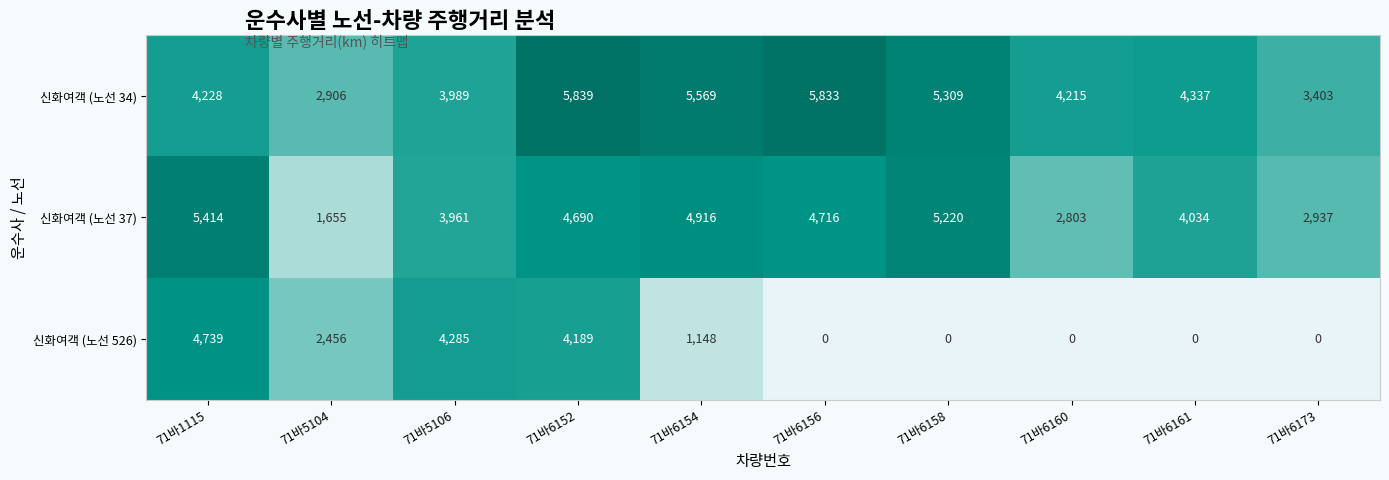

The 신화여객 (노선 526) series shows 1055 at 71바5104. True or false?

False